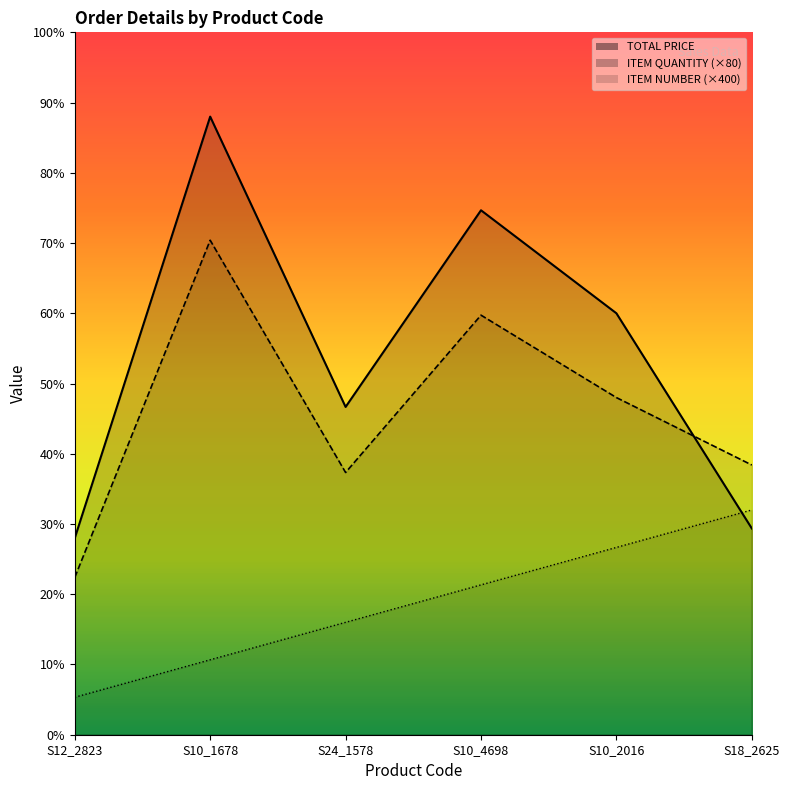

True or false: ITEM QUANTITY and ITEM NUMBER intersect in this chart.

False